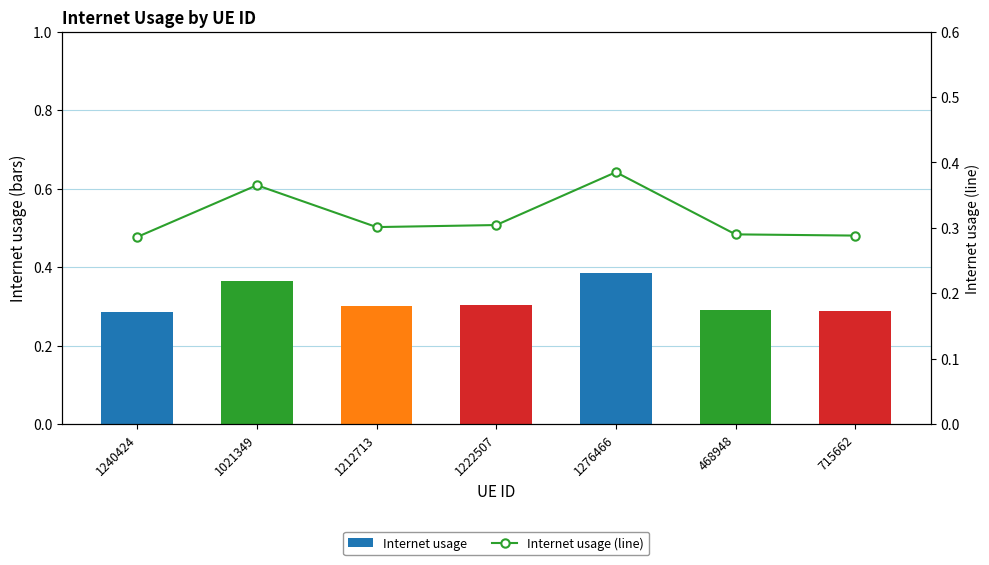

What position from the right is 1212713?

5